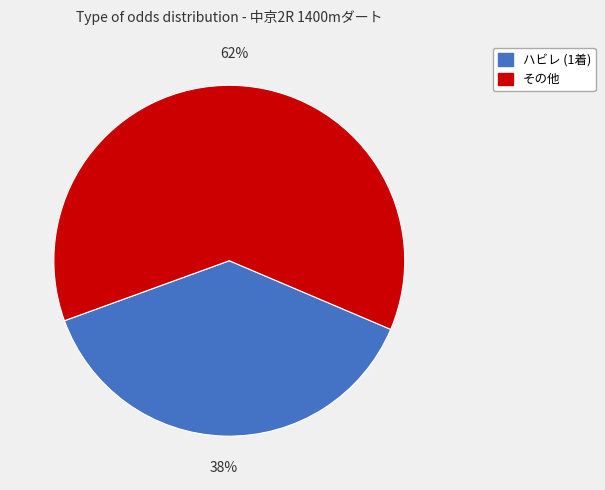

To the nearest percent, what is the difference between the largest and smallest slice percentages?

24%